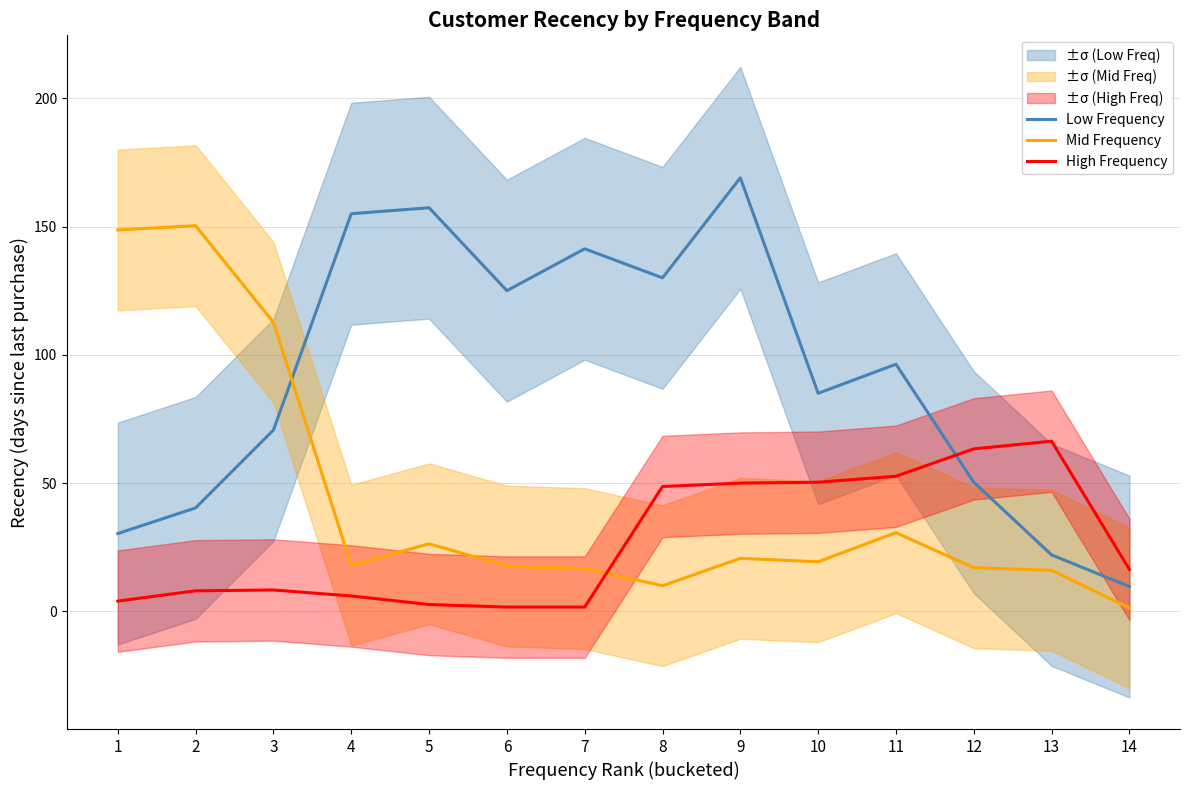

Reading left to right, extract all data points from this chart.

Low Frequency: 1=30.3	2=40.3	3=70.7	4=155.0	5=157.3	6=125.0	7=141.3	8=130.0	9=169.0	10=85.0	11=96.3	12=50.3	13=22.0	14=9.7
Mid Frequency: 1=148.7	2=150.3	3=112.7	4=18.0	5=26.3	6=17.7	7=16.7	8=10.0	9=20.7	10=19.3	11=30.7	12=17.0	13=16.0	14=1.3
High Frequency: 1=4.0	2=8.0	3=8.3	4=6.0	5=2.7	6=1.7	7=1.7	8=48.7	9=50.0	10=50.3	11=52.7	12=63.3	13=66.3	14=16.3